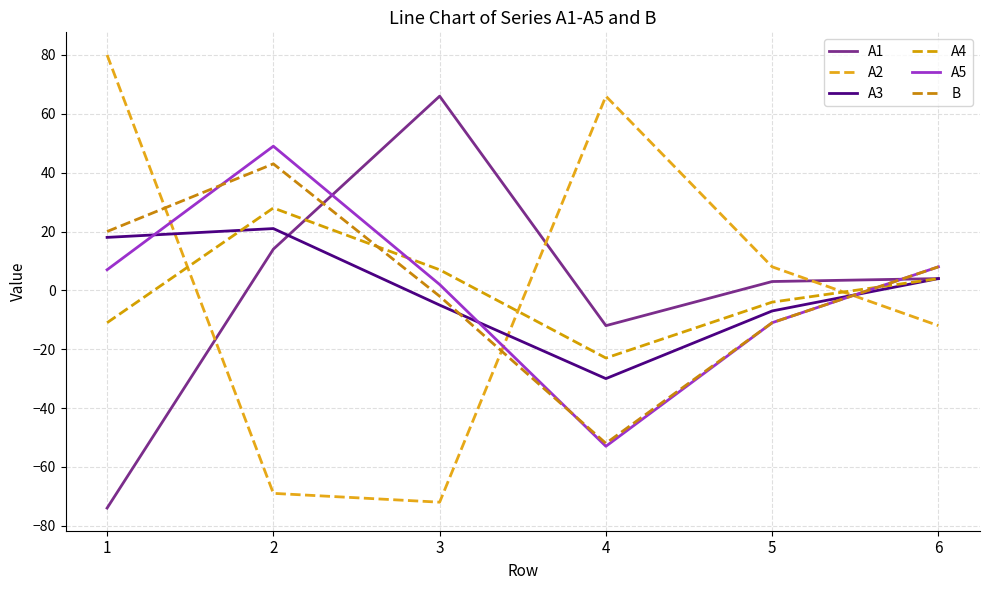

What is the difference between the A1 values at 4 and 2?

26